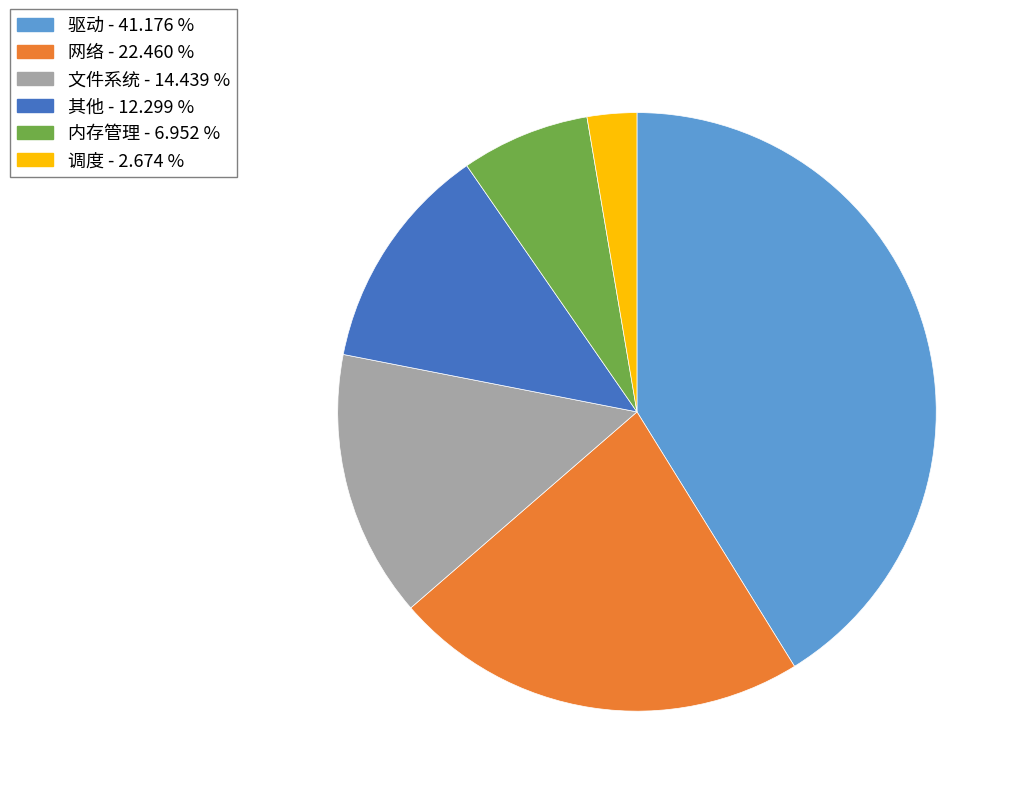

Which category has the smallest portion of the pie?

调度